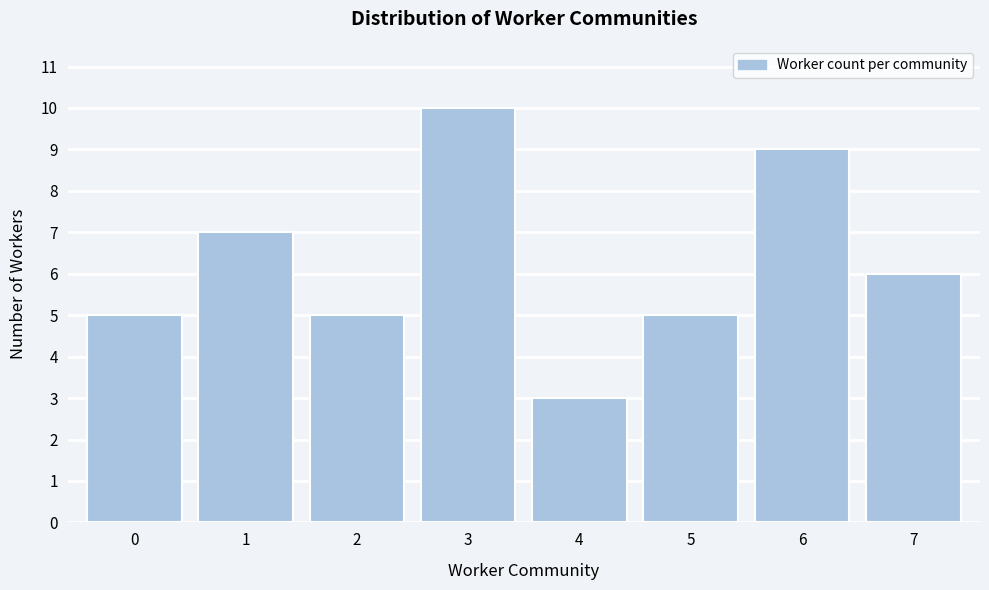

Reading left to right, extract all data points from this chart.

5	7	5	10	3	5	9	6